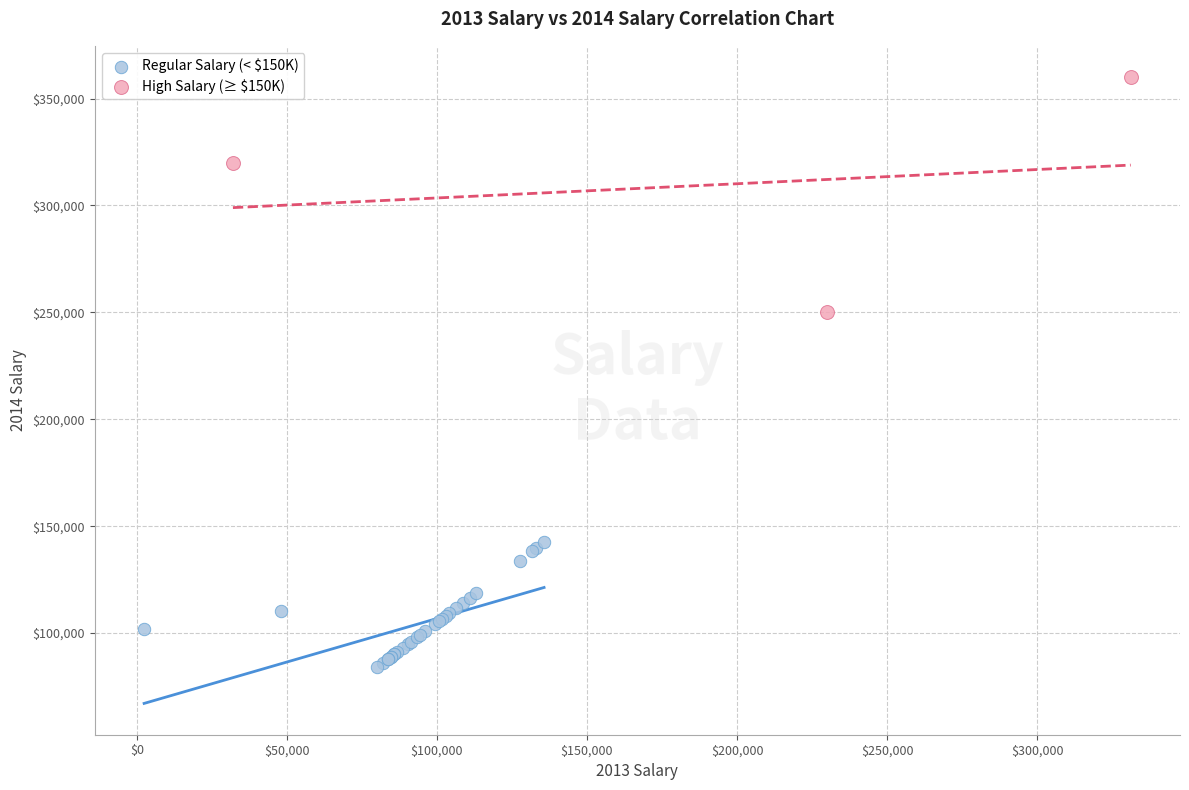

Which series has the widest spread of Y values?

High Salary (≥ $150K)